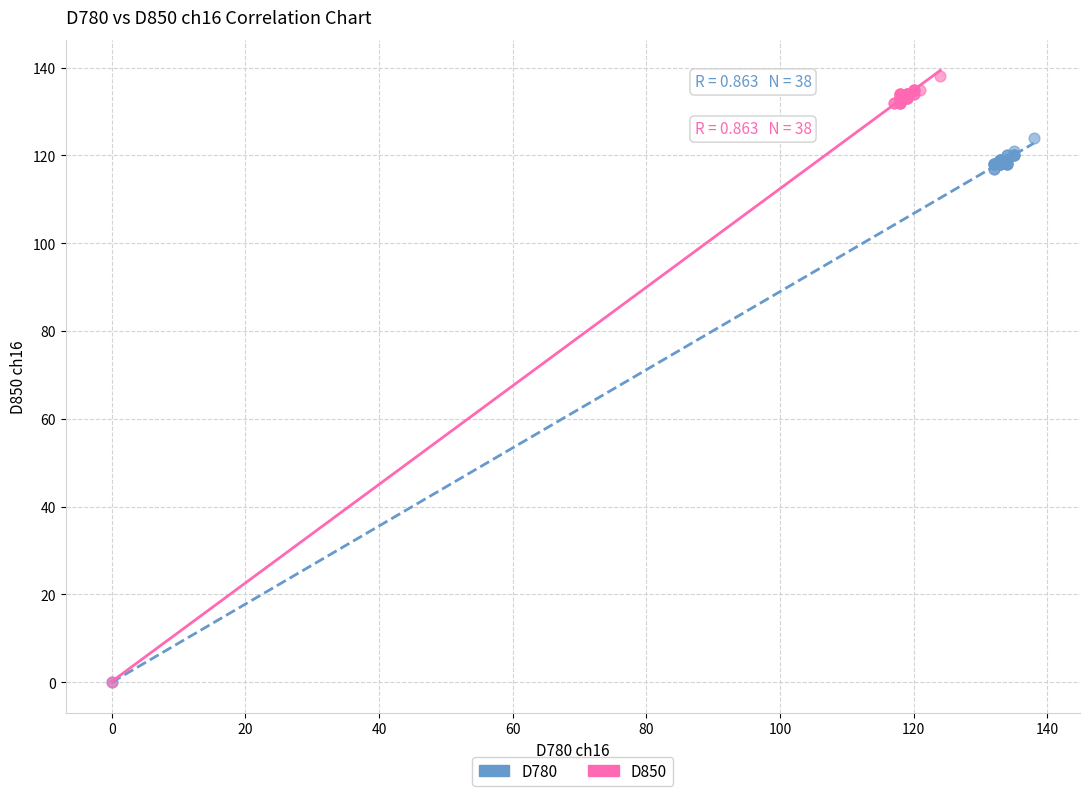

Which series reaches the maximum Y coordinate?

D850